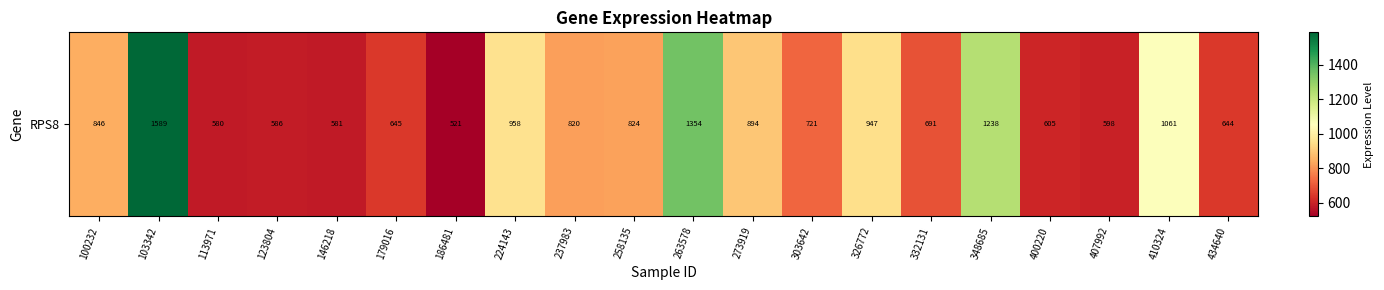

Which category has the lowest value across all series?

186481